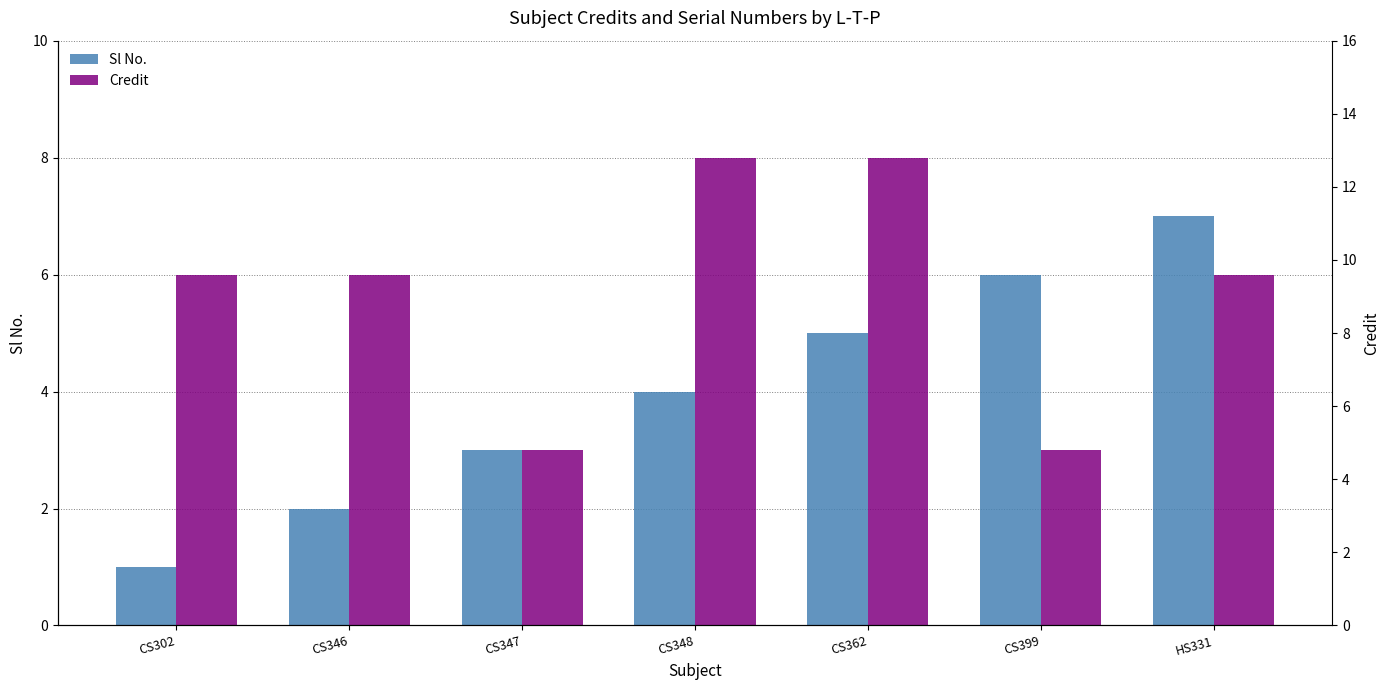

What is the difference between the maximum and minimum values in the Credit series?

5